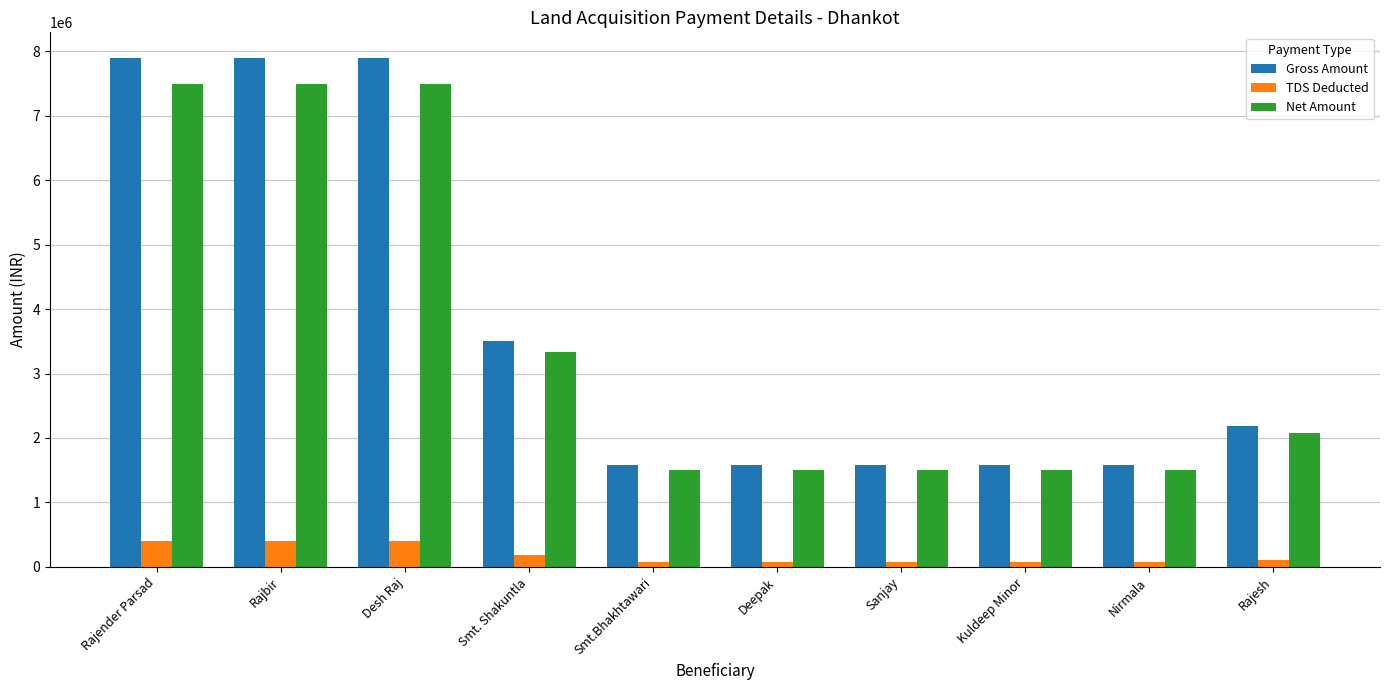

Which series changed the most between Smt. Shakuntla and Rajesh?

Gross Amount